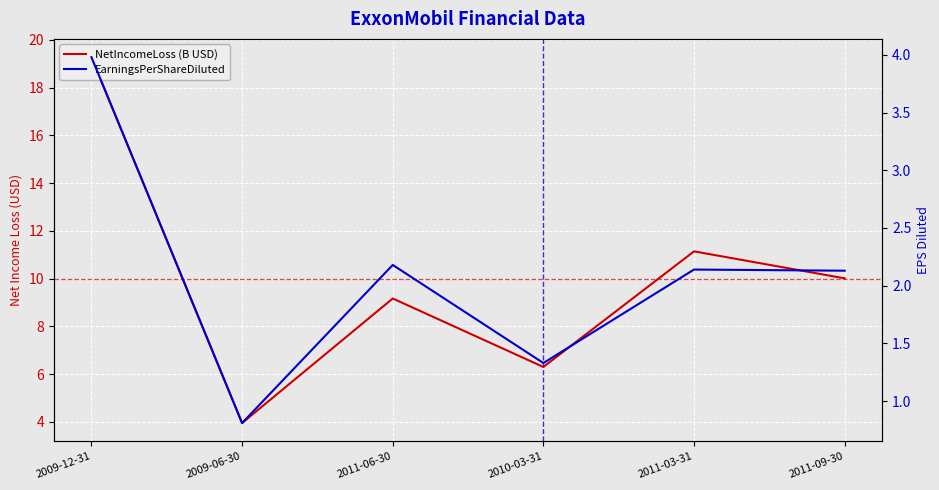

What is the value of the NetIncomeLoss (B USD) point at the 1st from the left?

19.3